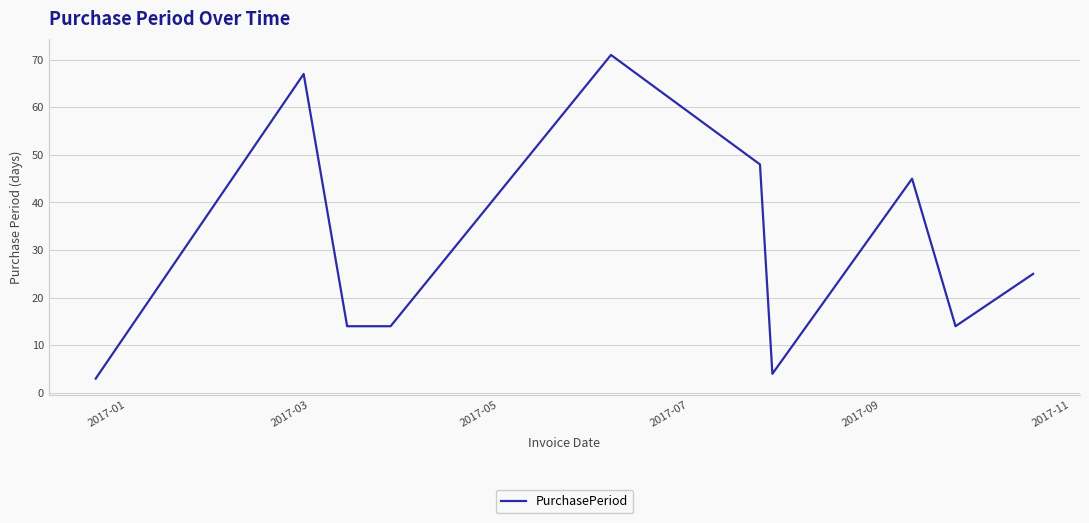

What is the sum of all values?

305